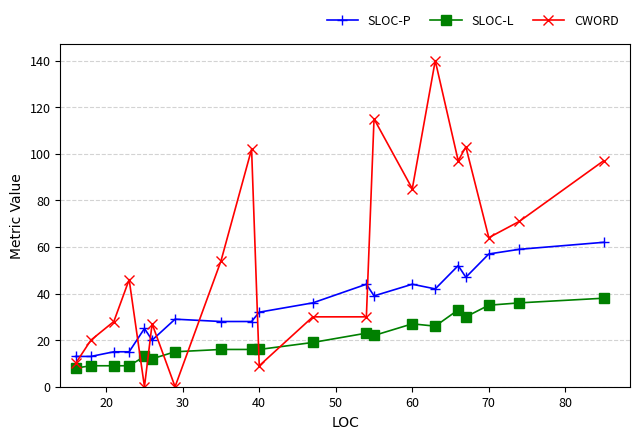

How many times do SLOC-P and CWORD cross each other?

7